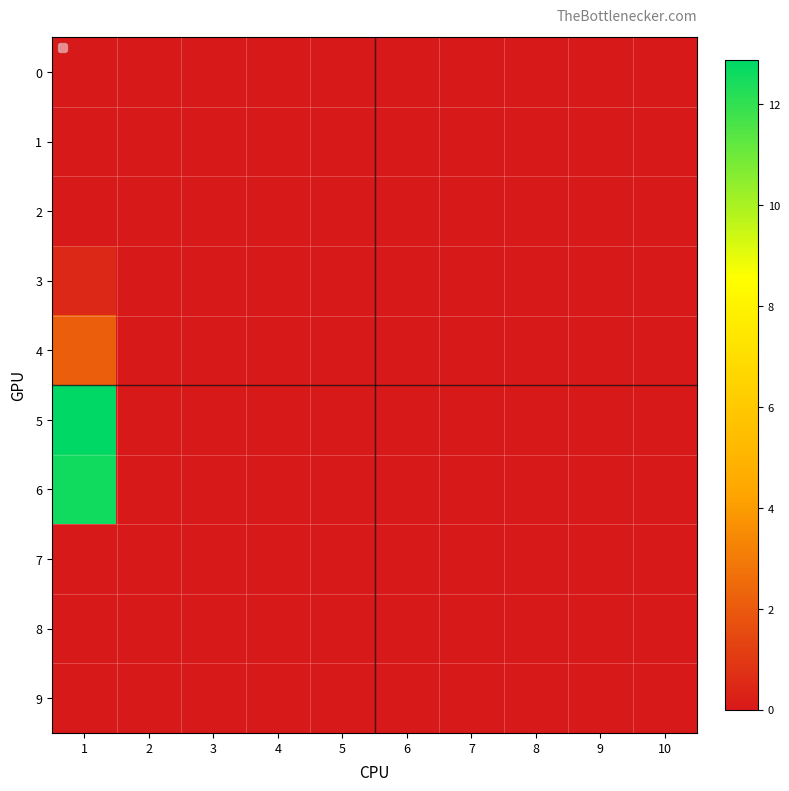

Reading right to left, what are all the values shown in this chart?

0: 10=0.0	9=0.0	8=0.0	7=0.0	6=0.0	5=0.0	4=0.0	3=0.0	2=0.0	1=0.0
1: 10=0.0	9=0.0	8=0.0	7=0.0	6=0.0	5=0.0	4=0.0	3=0.0	2=0.0	1=0.0
2: 10=0.0	9=0.0	8=0.0	7=0.0	6=0.0	5=0.0	4=0.0	3=0.0	2=0.0	1=0.0
3: 10=0.0	9=0.0	8=0.0	7=0.0	6=0.0	5=0.0	4=0.0	3=0.0	2=0.0	1=0.5
4: 10=0.0	9=0.0	8=0.0	7=0.0	6=0.0	5=0.0	4=0.0	3=0.0	2=0.0	1=2.1
5: 10=0.0	9=0.0	8=0.0	7=0.0	6=0.0	5=0.0	4=0.0	3=0.0	2=0.0	1=12.9
6: 10=0.0	9=0.0	8=0.0	7=0.0	6=0.0	5=0.0	4=0.0	3=0.0	2=0.0	1=12.6
7: 10=0.0	9=0.0	8=0.0	7=0.0	6=0.0	5=0.0	4=0.0	3=0.0	2=0.0	1=0.0
8: 10=0.0	9=0.0	8=0.0	7=0.0	6=0.0	5=0.0	4=0.0	3=0.0	2=0.0	1=0.0
9: 10=0.0	9=0.0	8=0.0	7=0.0	6=0.0	5=0.0	4=0.0	3=0.0	2=0.0	1=0.0